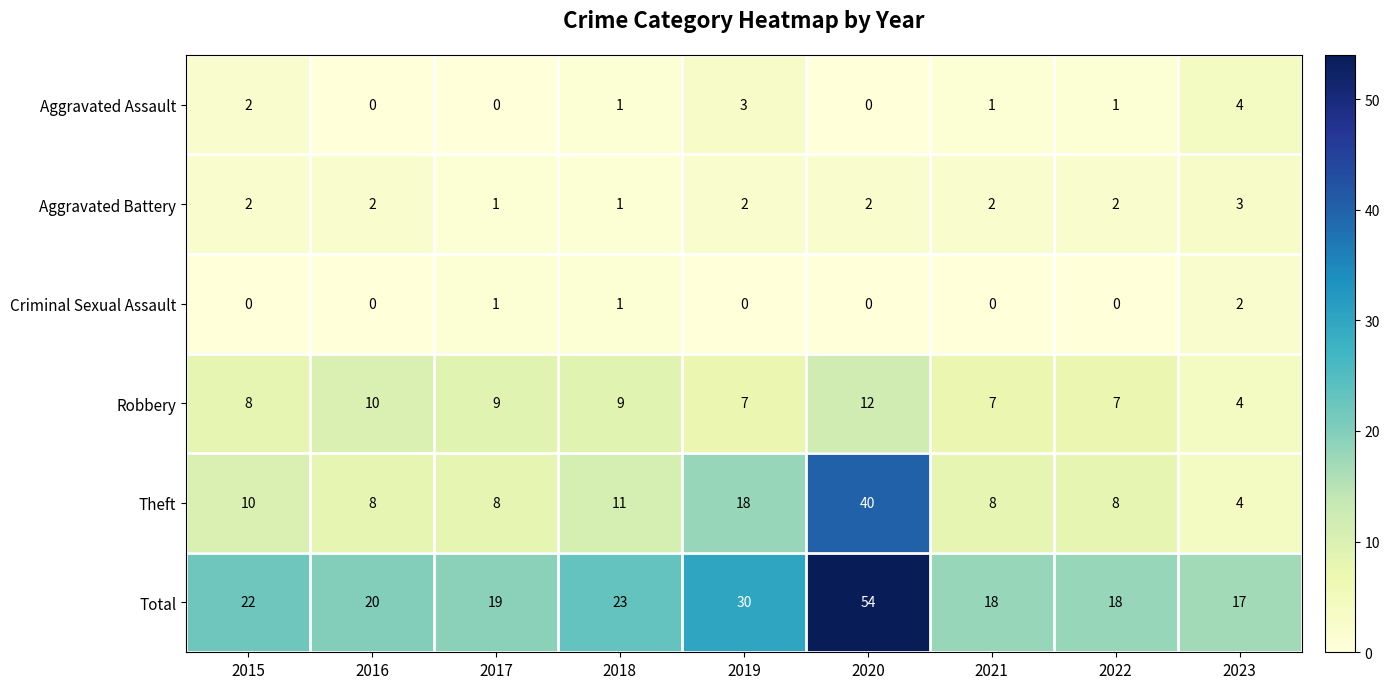

Which series has the widest spread of values?

Total